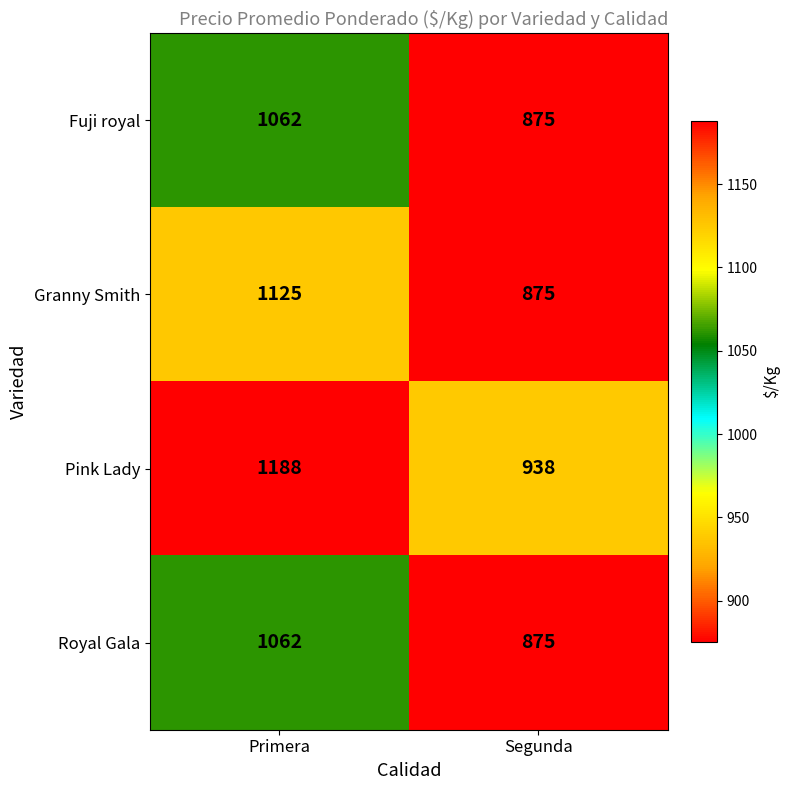

The value of Royal Gala at Segunda is 875. True or false?

True